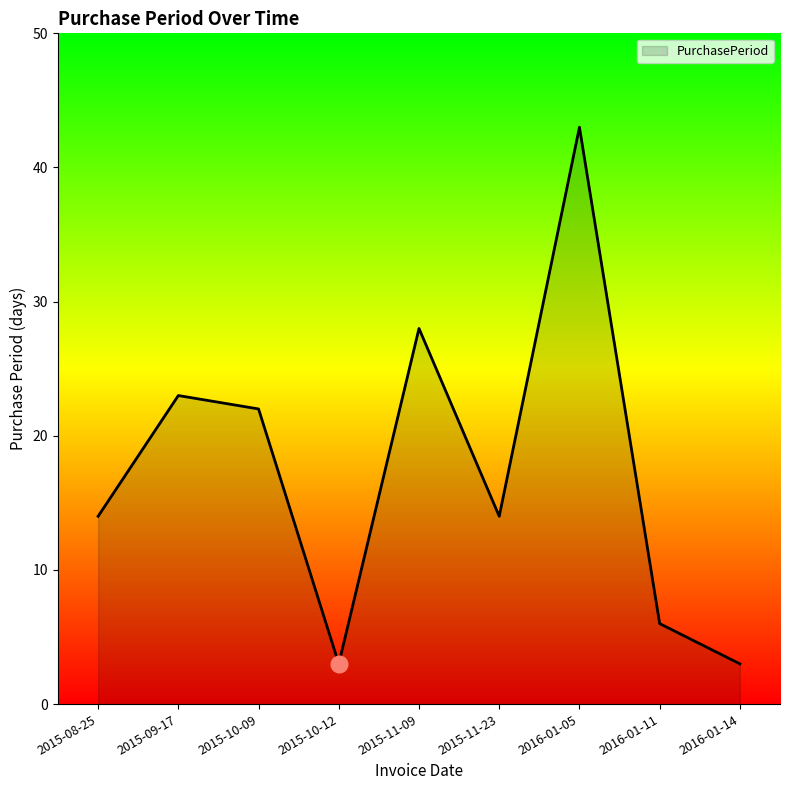

Which category has the highest value across all series?

2016-01-05